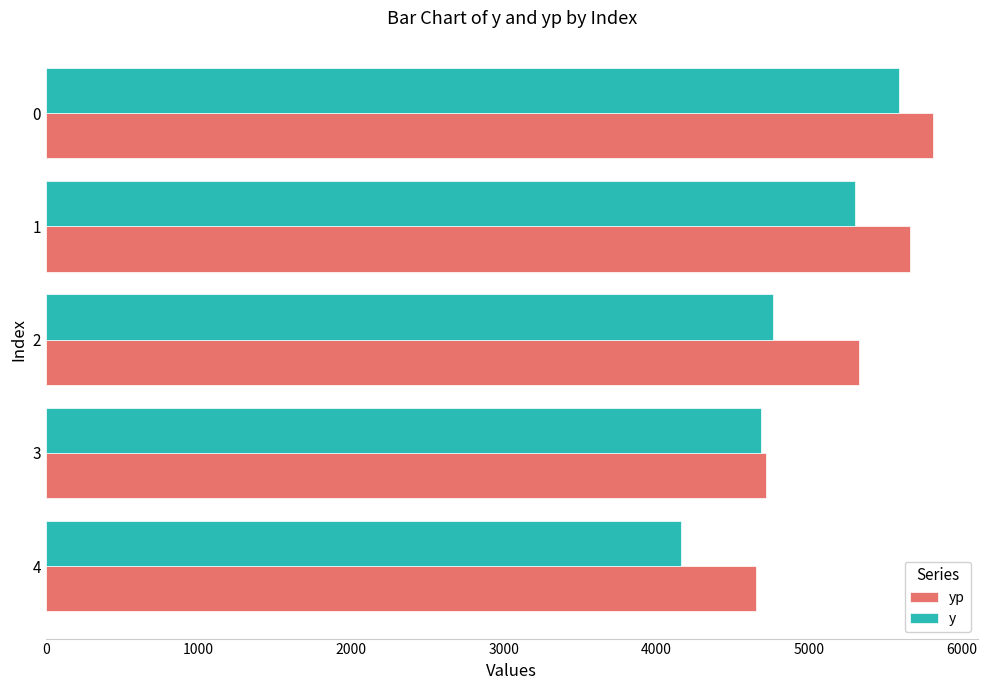

What is the approximate value of y at 1?

5302.5